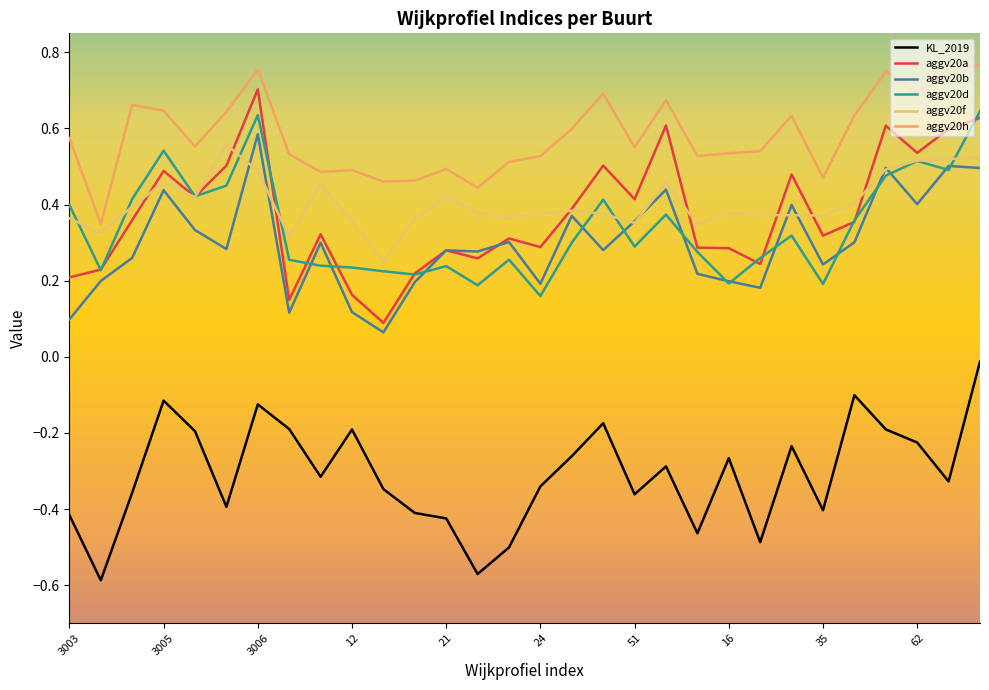

How many series are shown in this chart?

6